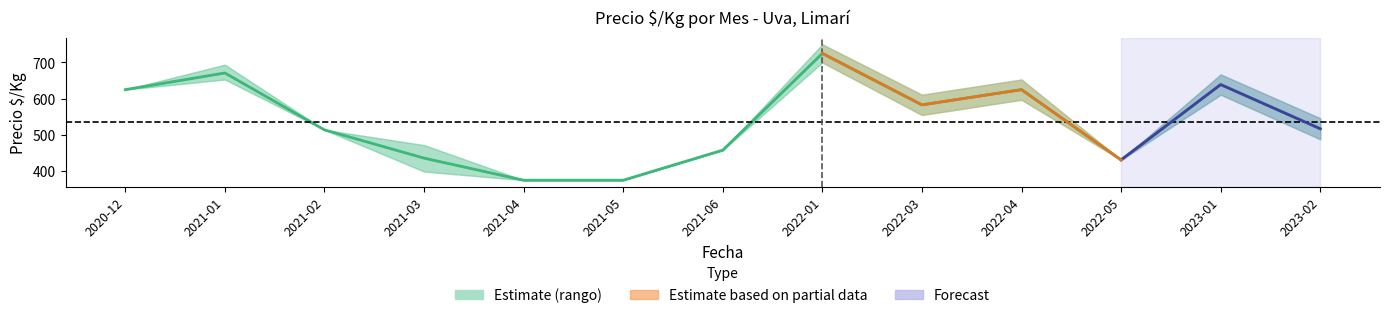

What is the smallest value displayed?

375